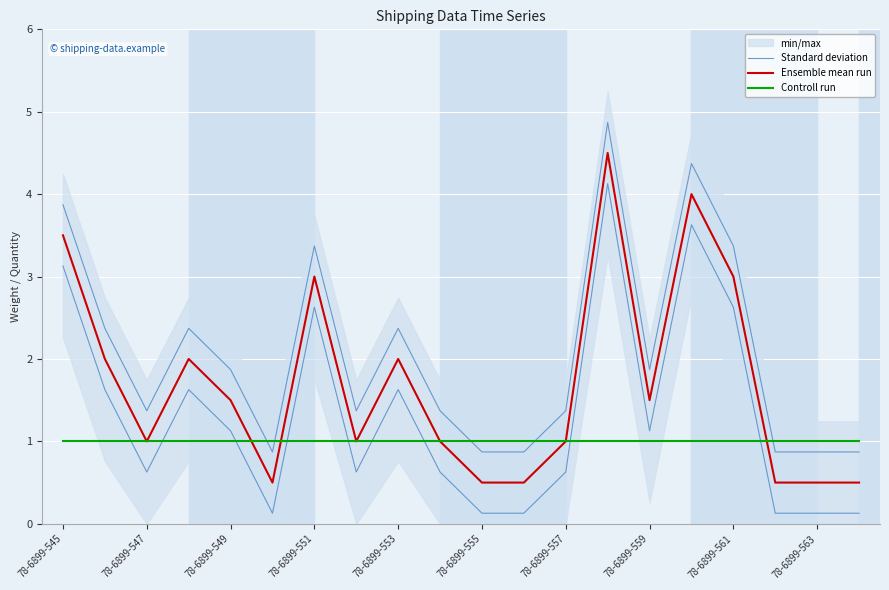

What is the difference between the maximum and minimum values in the Ensemble mean run series?

4.0